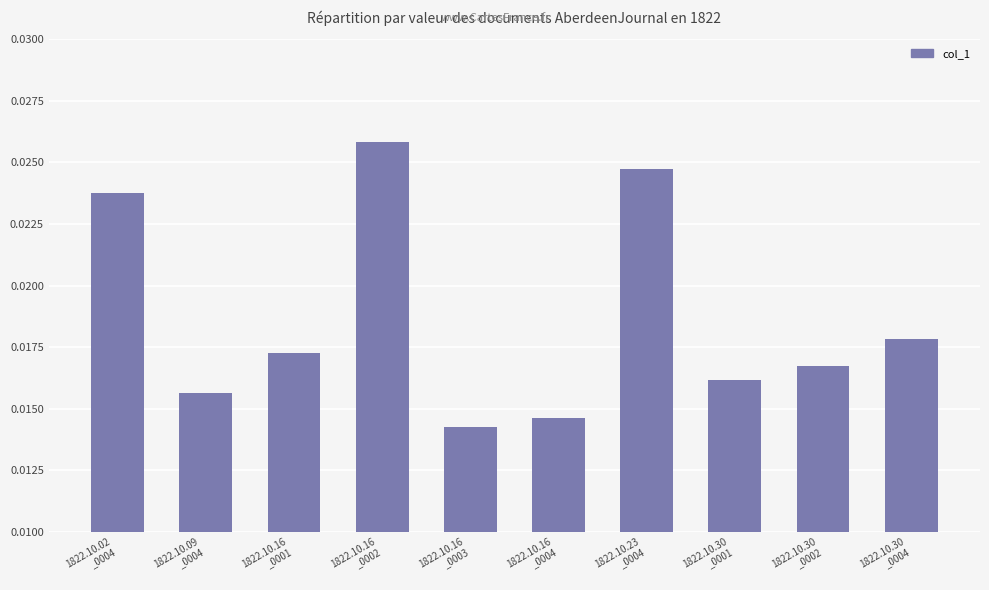

How many values are between 0 and 1?

10